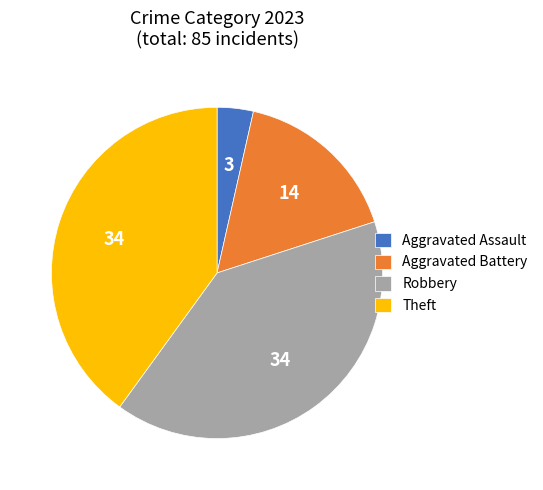

Does any single category account for the majority?

No